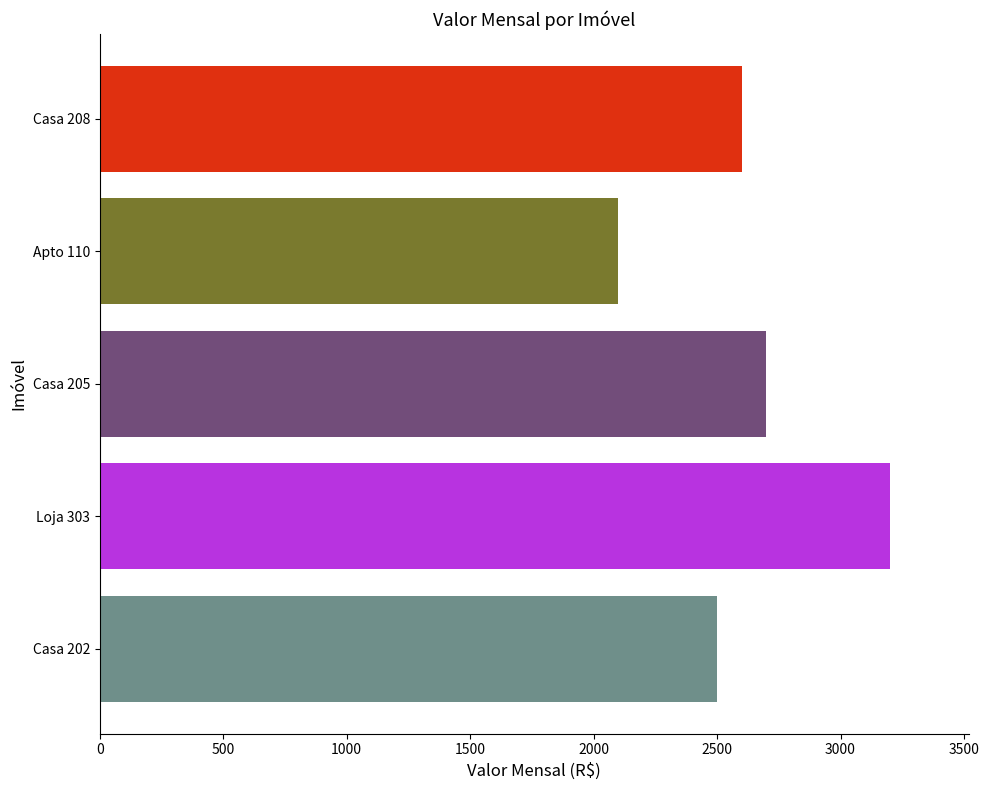

What is the change in value from Casa 205 to Casa 208?

-100